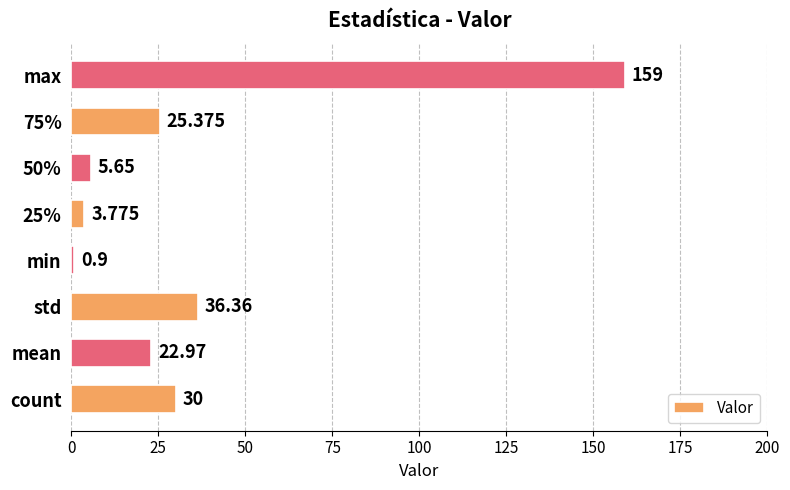

Which label corresponds to the smallest value in the chart?

min